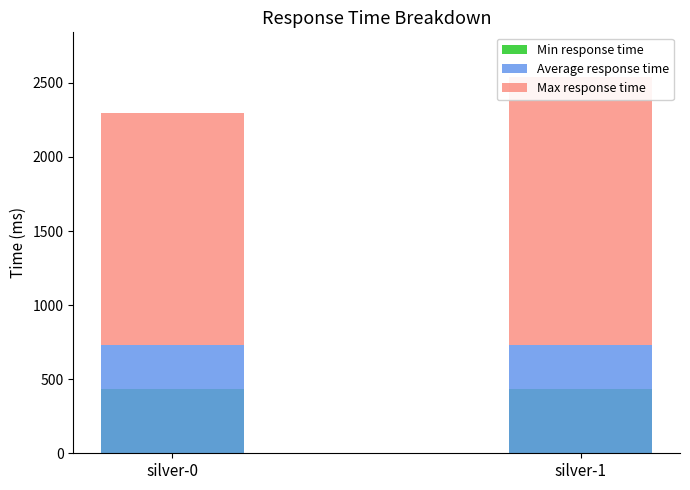

Which category has the lowest value across all series?

silver-0